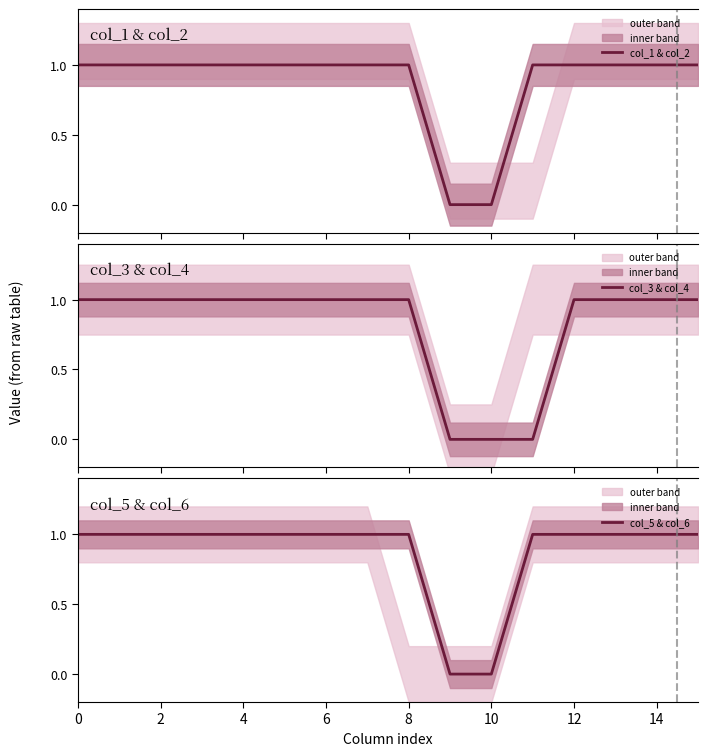

Reading left to right, what are all the values shown in this chart?

col_1 & col_2: 1	1	1	1	1	1	1	1	1	0	0	1	1	1	1	1
col_3 & col_4: 1	1	1	1	1	1	1	1	1	0	0	0	1	1	1	1
col_5 & col_6: 1	1	1	1	1	1	1	1	1	0	0	1	1	1	1	1